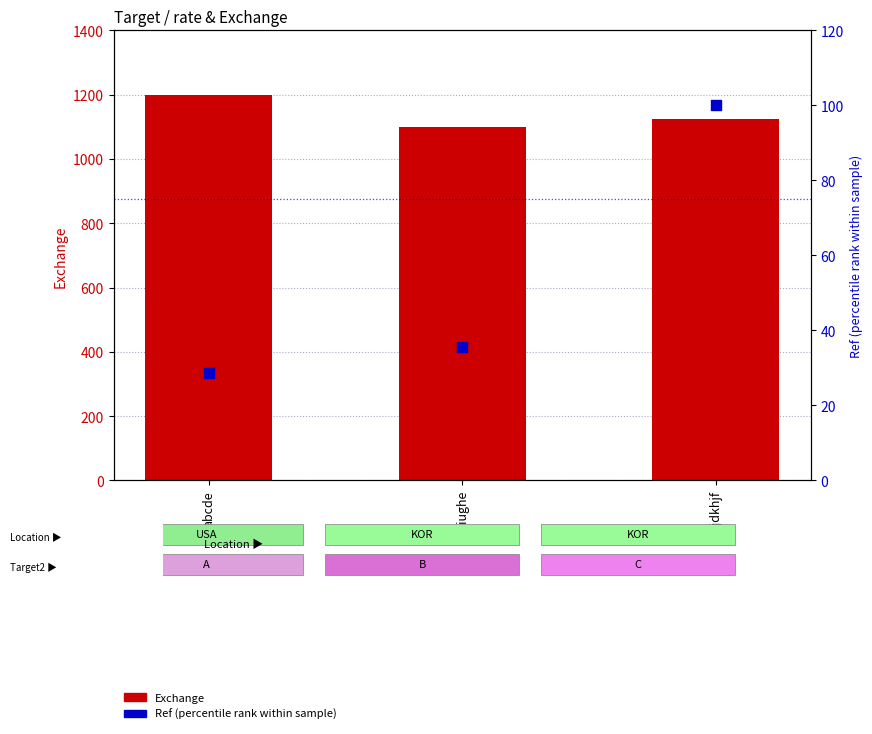

What are all the series names shown in the legend?

Exchange, Ref (percentile rank)